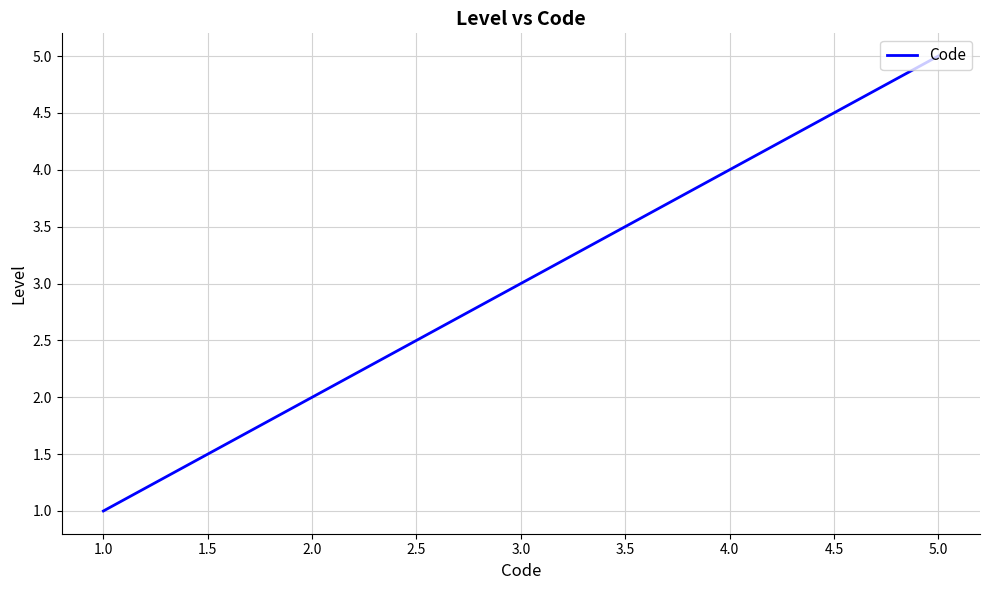

The chart shows a value of 5 at 5.0. True or false?

True